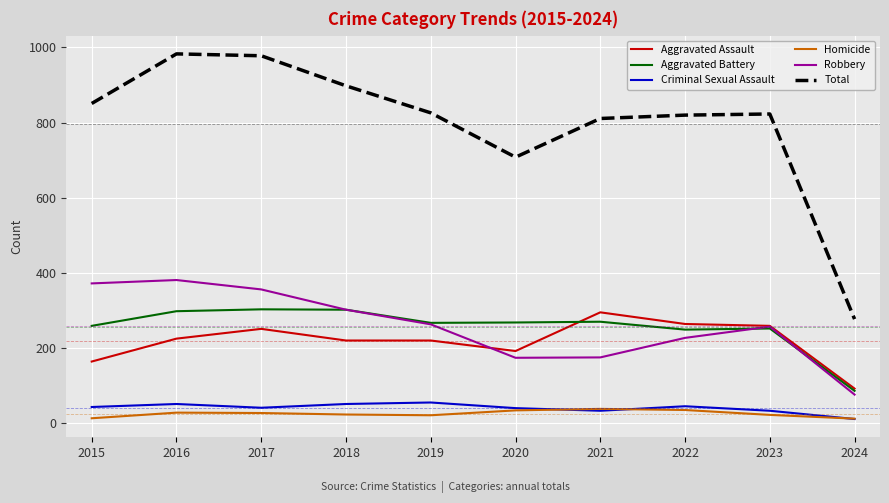

What is the total value across all series at 2020?

1416